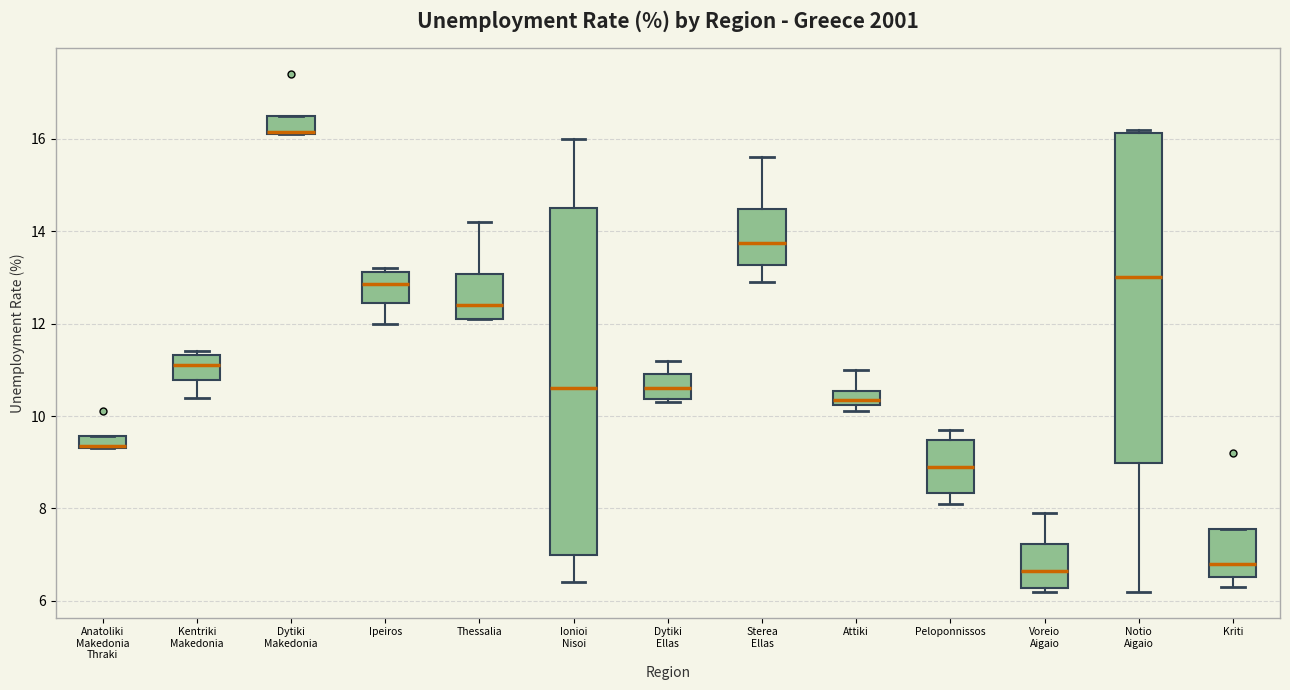

Comparing the boxes themselves (not the whiskers), which one is the tallest?

Ionioi Nisoi